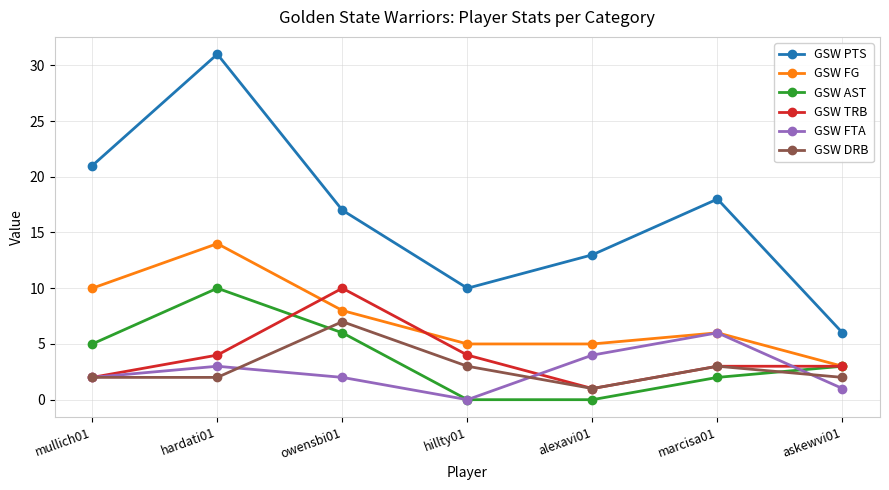

At which category does GSW PTS reach its first local valley?

hillty01